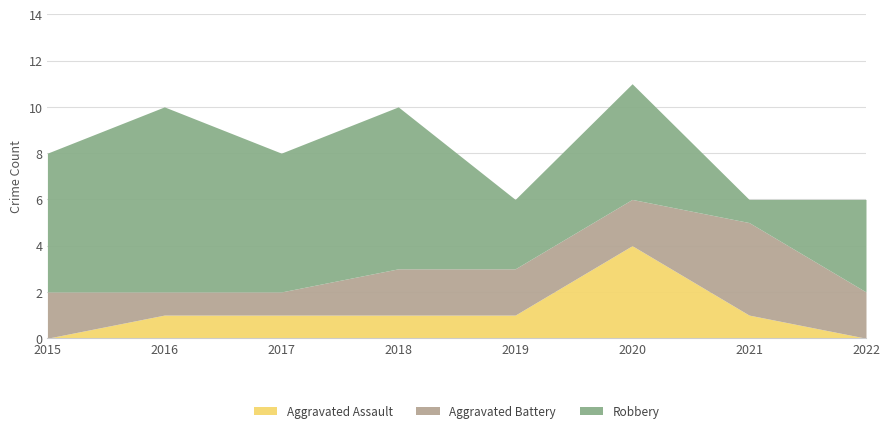

The Aggravated Battery series shows 3 at 2018. True or false?

False